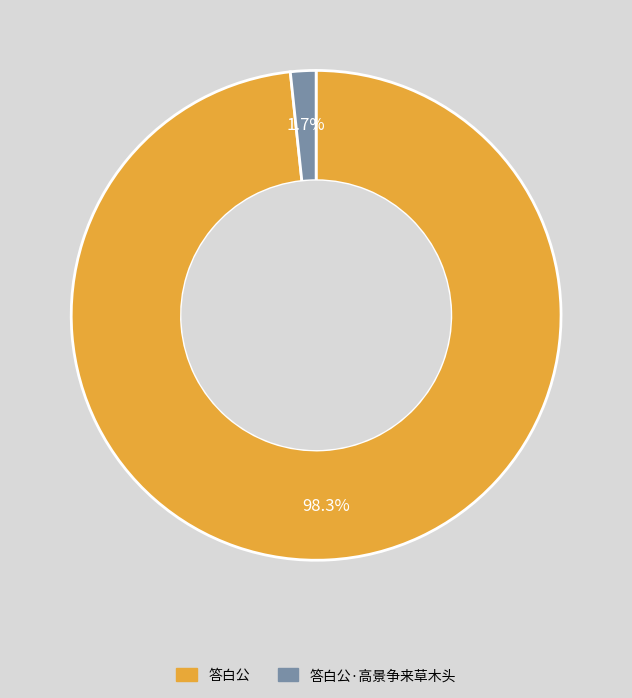

To the nearest percent, what is the combined percentage of 答白公 and 答白公·高景争来草木头?

100%